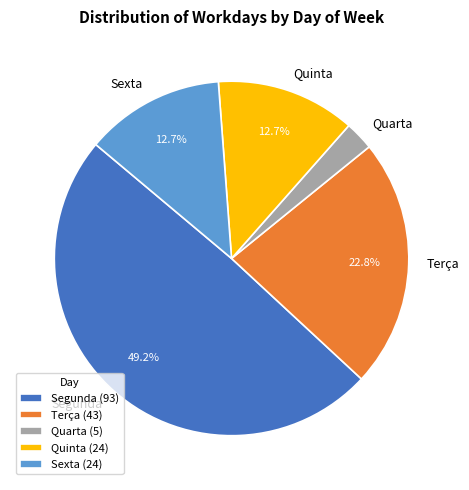

Which category has the biggest portion of the pie?

Segunda